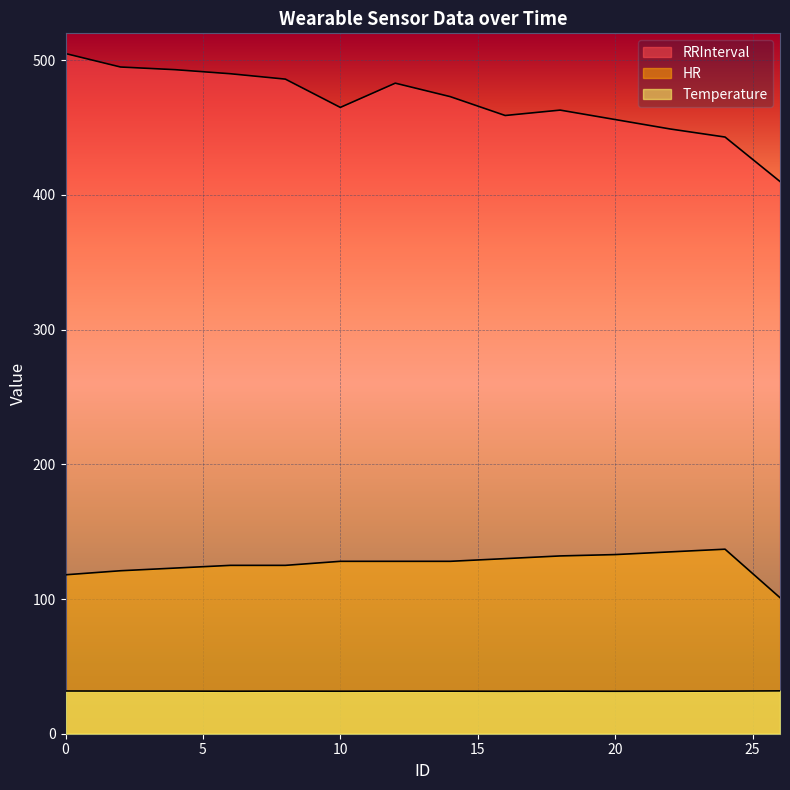

What is the sum of the Temperature values at 4 and 2?

63.3